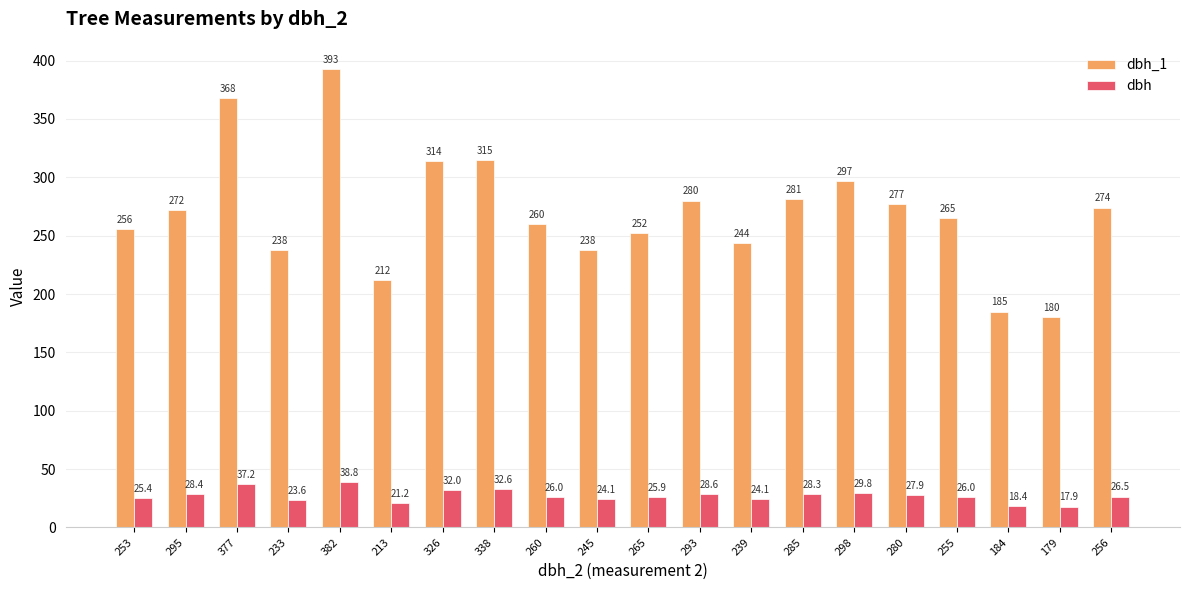

What is the sum of the dbh_1 values at 280 and 326?

591.0